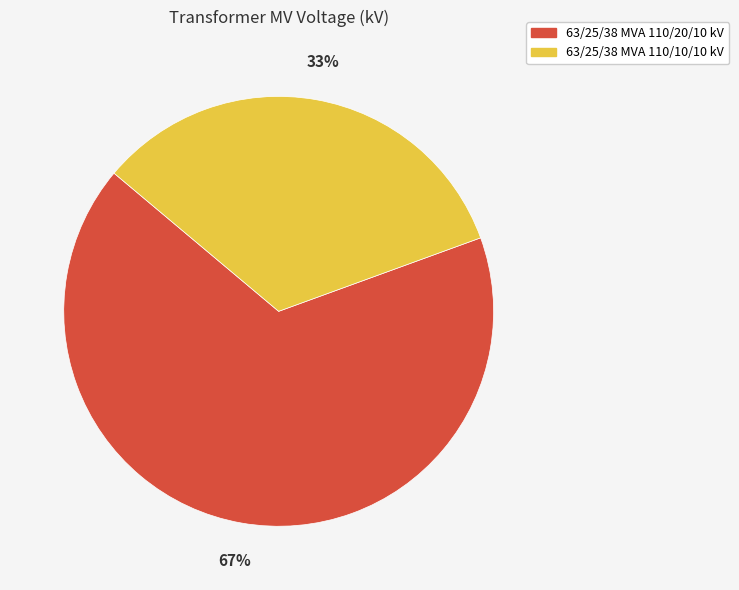

To the nearest percent, what portion does 63/25/38 MVA 110/10/10 kV represent?

33%